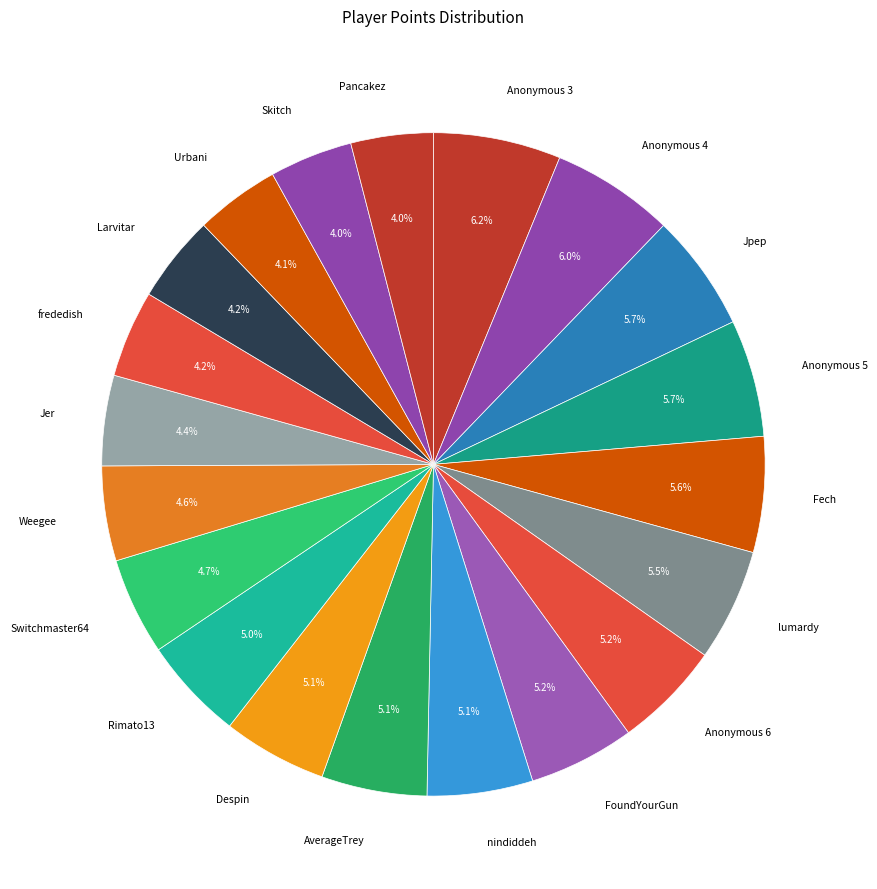

Count the number of slices in the pie.

20